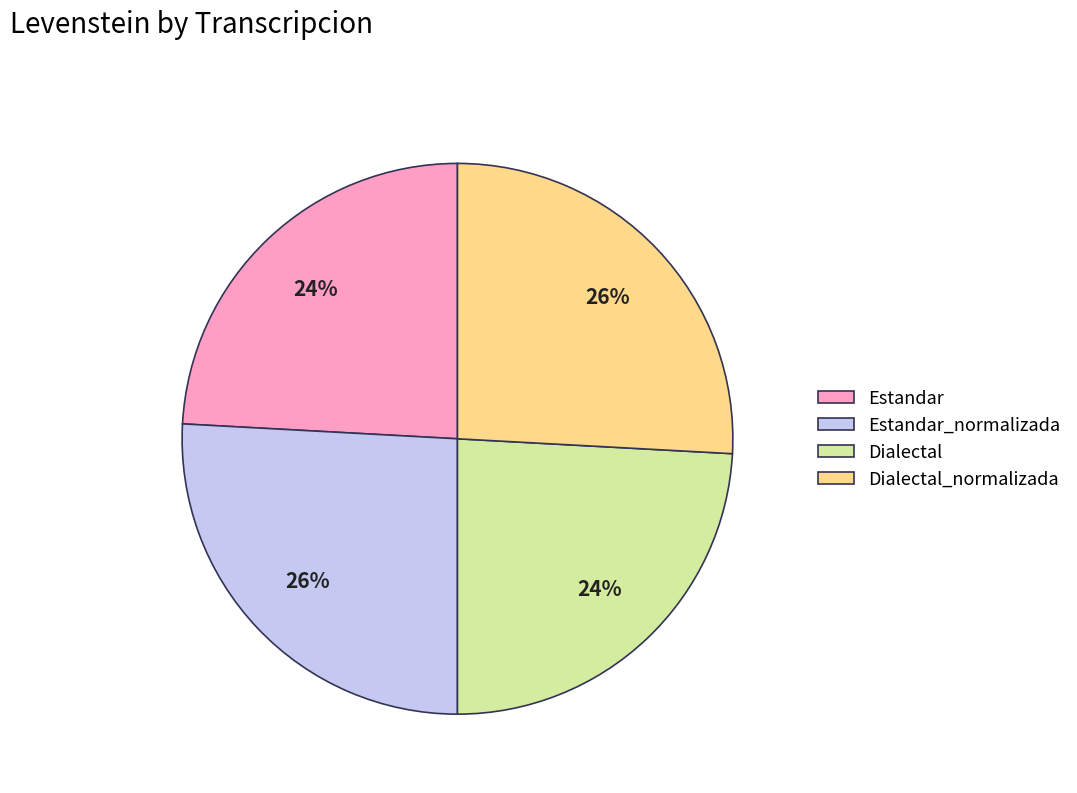

To the nearest percent, what is the difference between the Dialectal and Dialectal_normalizada slice percentages?

2%